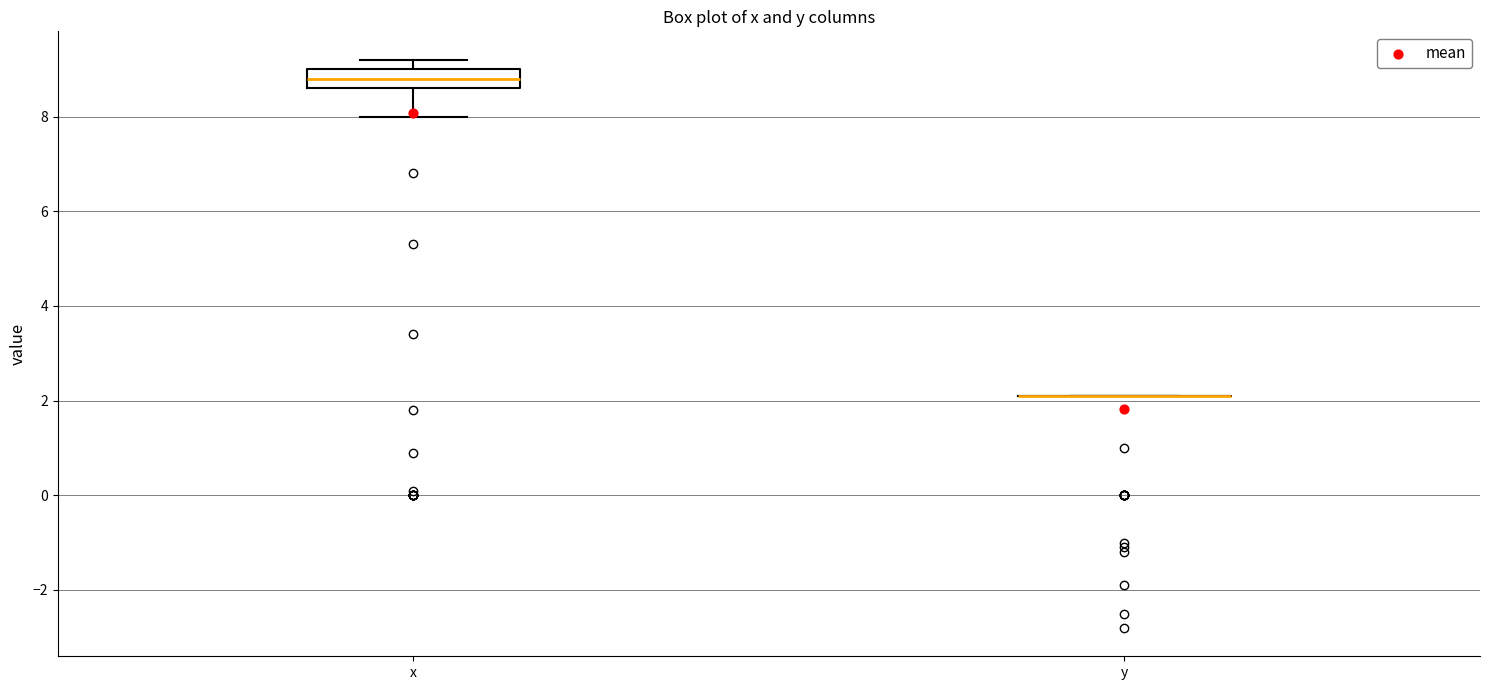

Which box is the tallest, from its lower edge to its upper edge?

x